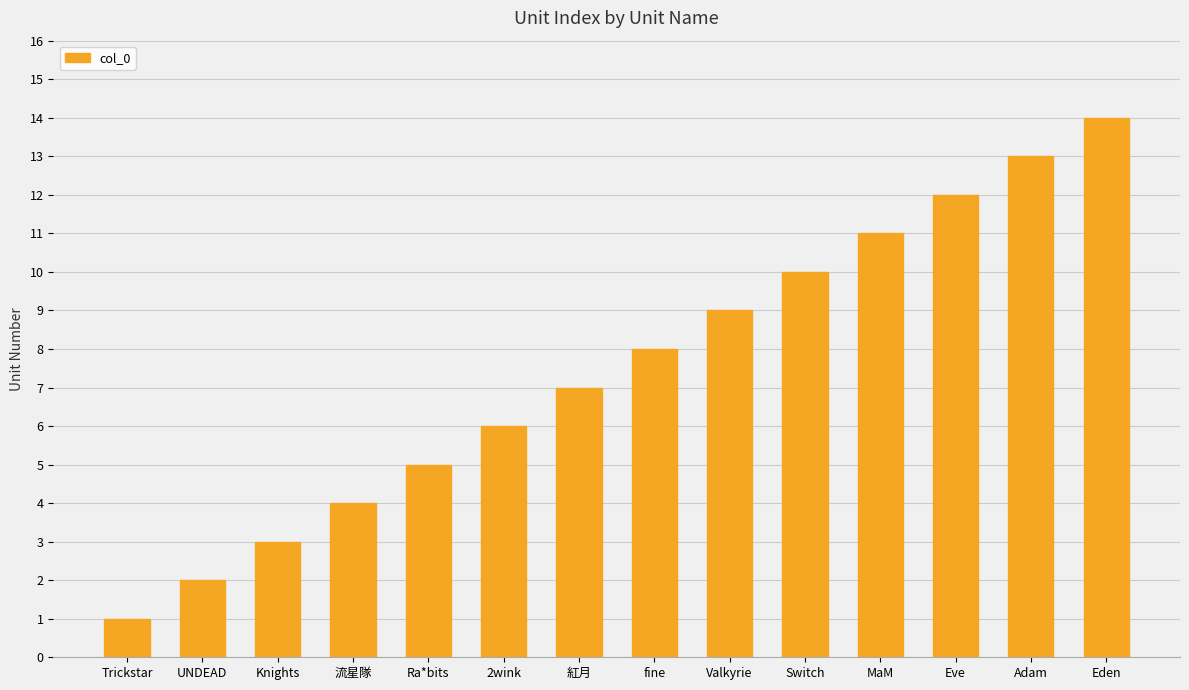

What is the label of the 7th bar from the right?

fine